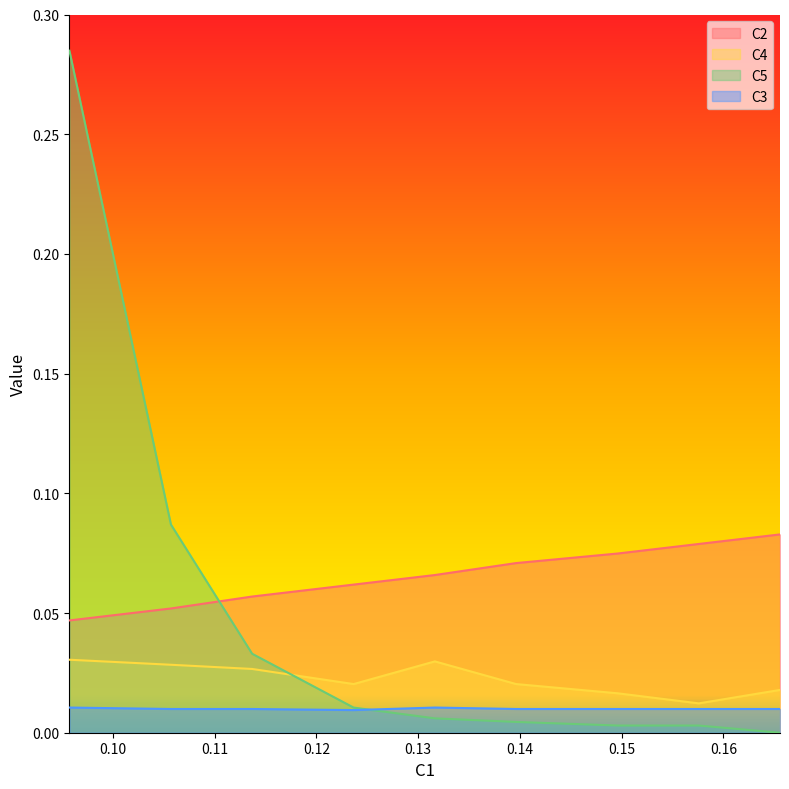

How many interior local valleys does the C3 series have?

1